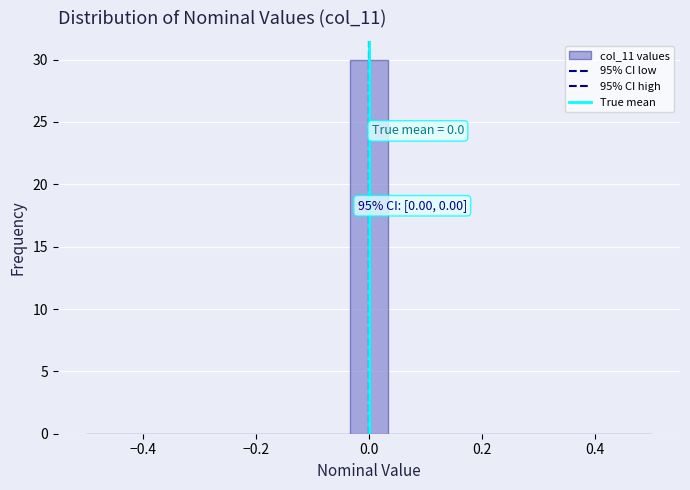

Read against the x-axis, roughly where is the centre of the tallest bar?

0.00